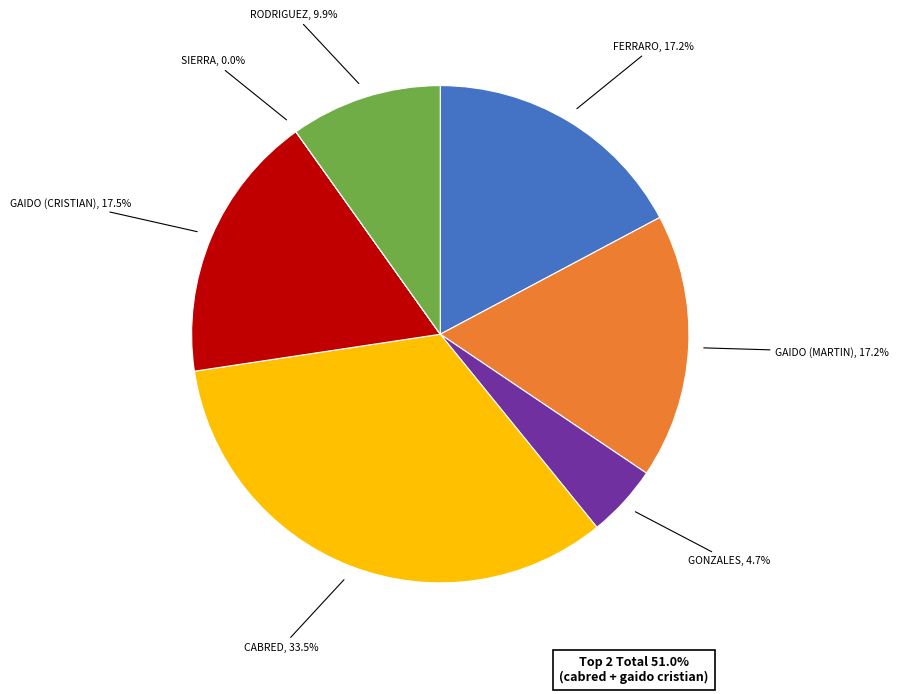

Is there a majority slice in this chart?

No